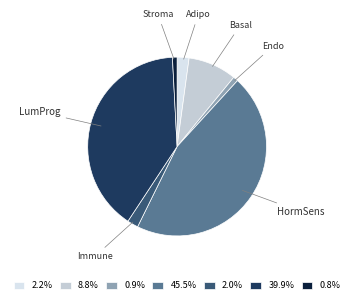

Is there any slice that represents more than half of the pie?

No